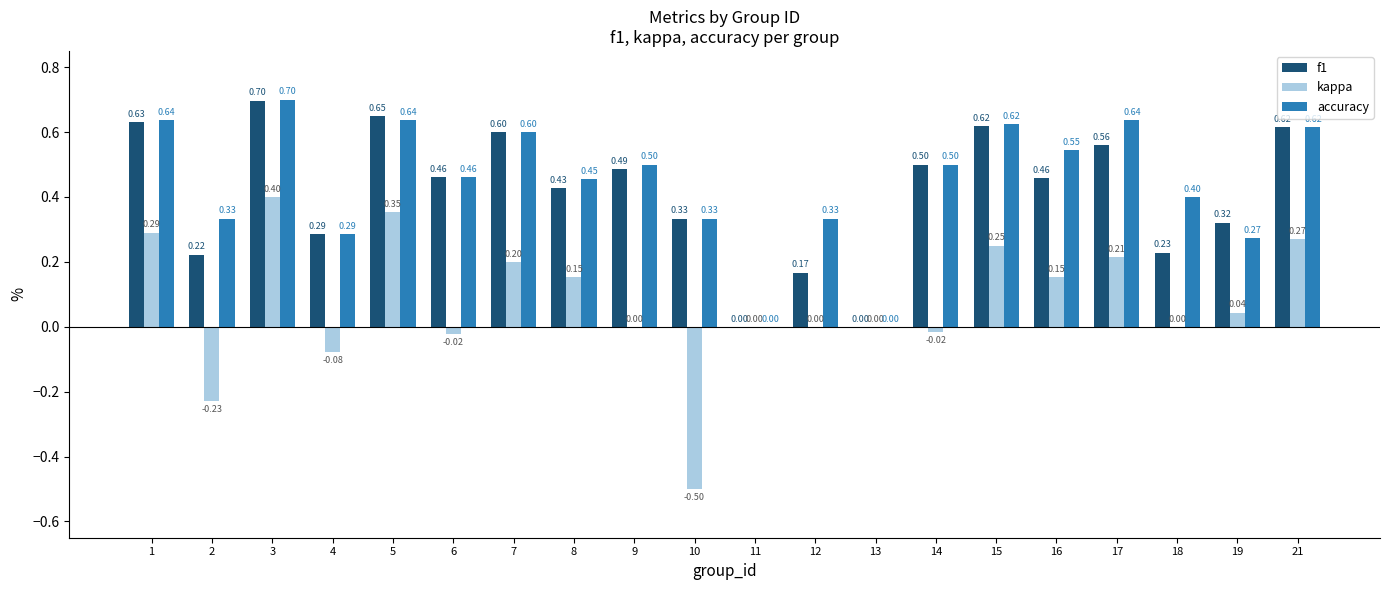

Which series has the largest total across all categories?

accuracy